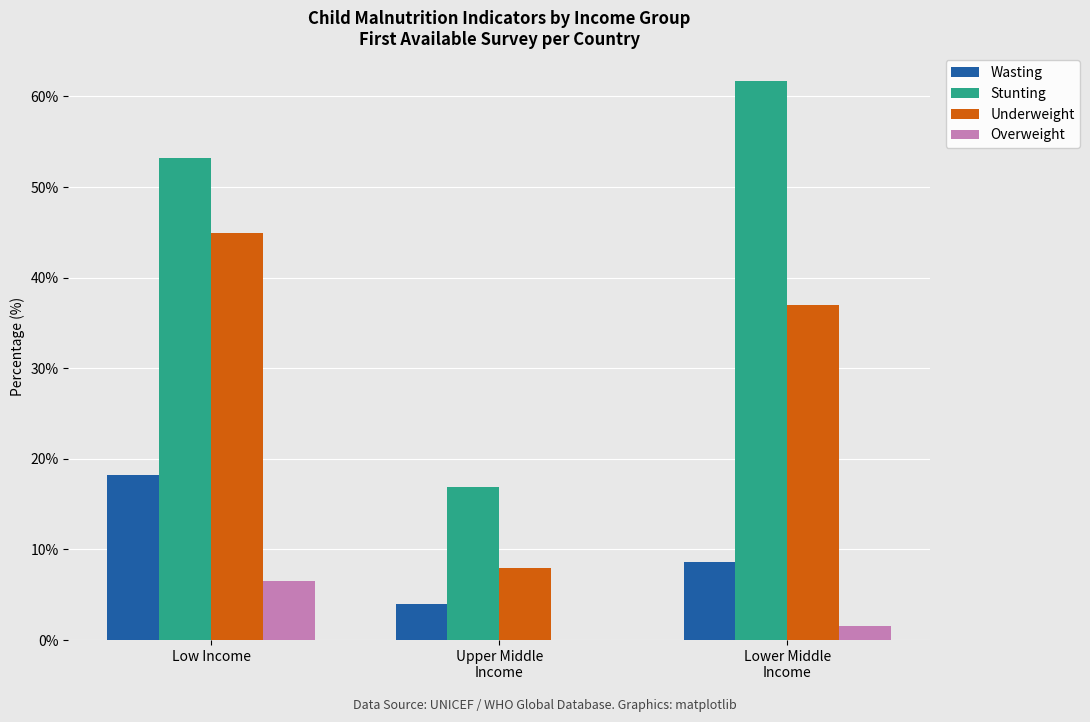

What is the approximate value of Stunting at Lower Middle
Income?

61.7